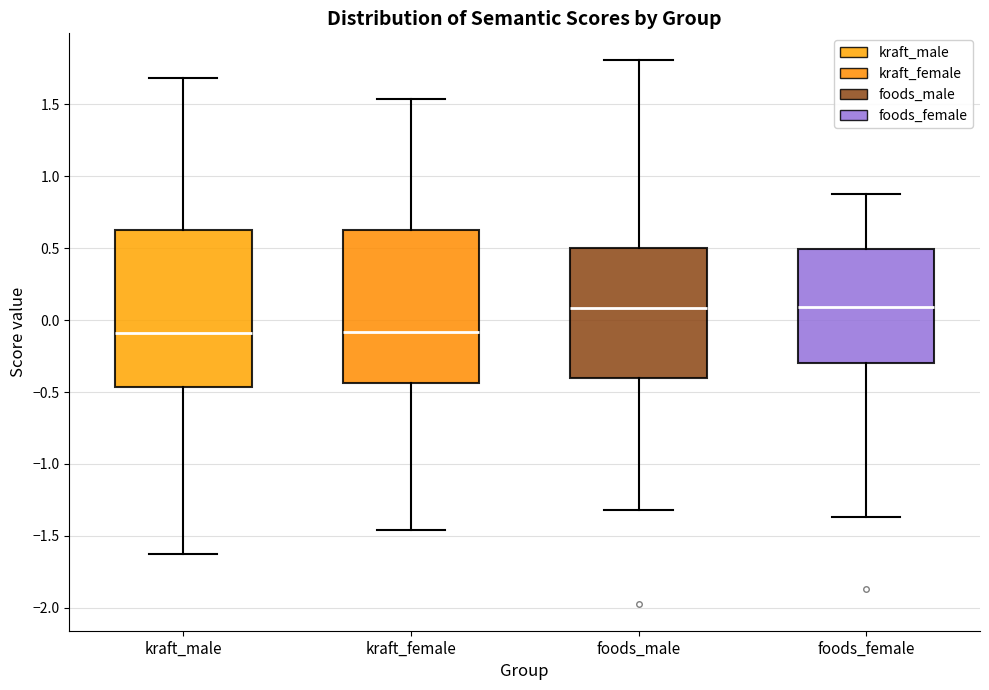

Reading left to right, read every box against the y-axis: the position of its median line, the range the box covers, and the ends of its whiskers. The values are not printed on the chart, so give them approximately, as read against the axis.

kraft_male: median -0.10, box -0.45 to 0.60, whiskers -1.65 to 1.70
kraft_female: median -0.10, box -0.45 to 0.65, whiskers -1.45 to 1.55
foods_male: median 0.10, box -0.40 to 0.50, whiskers -1.30 to 1.80
foods_female: median 0.10, box -0.30 to 0.50, whiskers -1.35 to 0.85